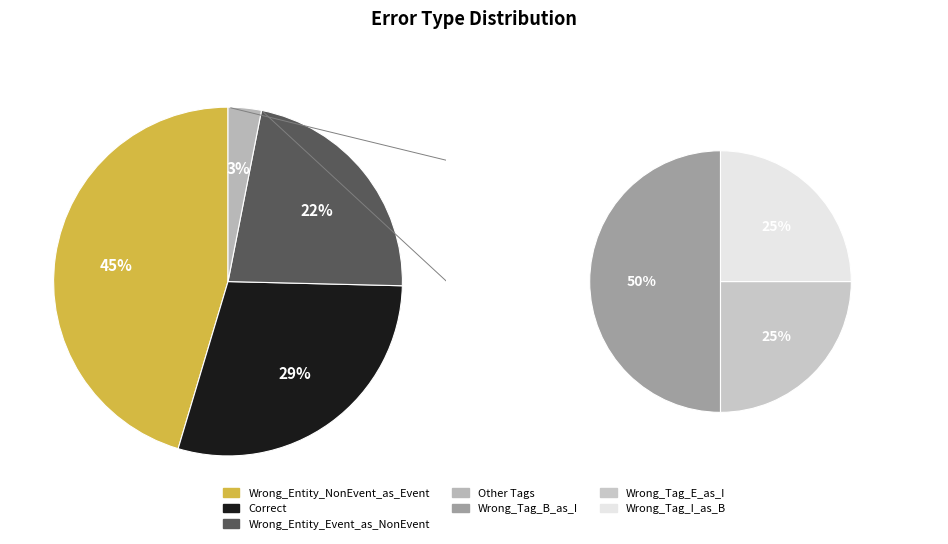

True or false: Wrong_Tag_I_as_B accounts for 1% of the total.

True